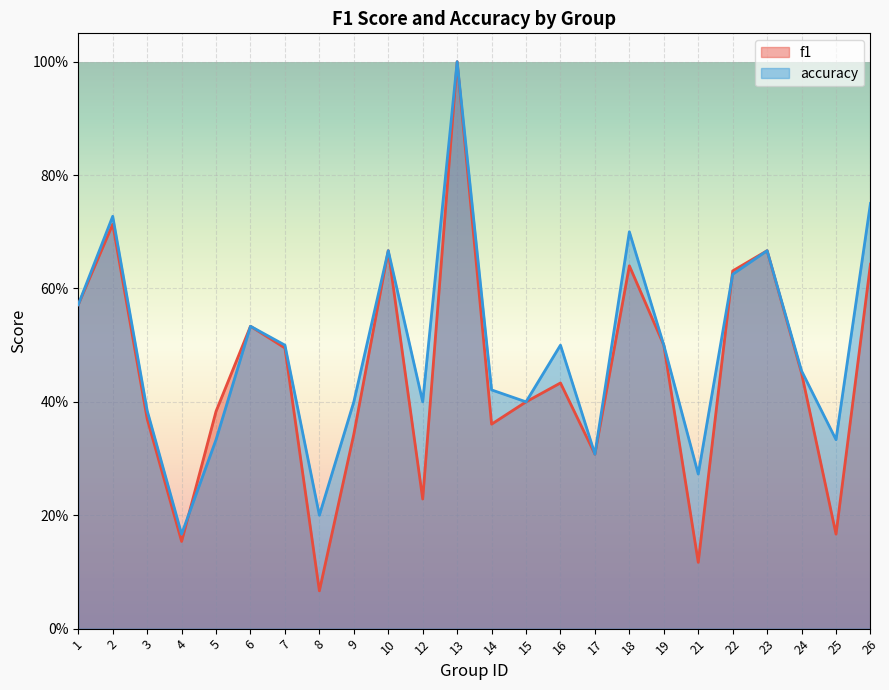

How many categories are shown in the chart?

24